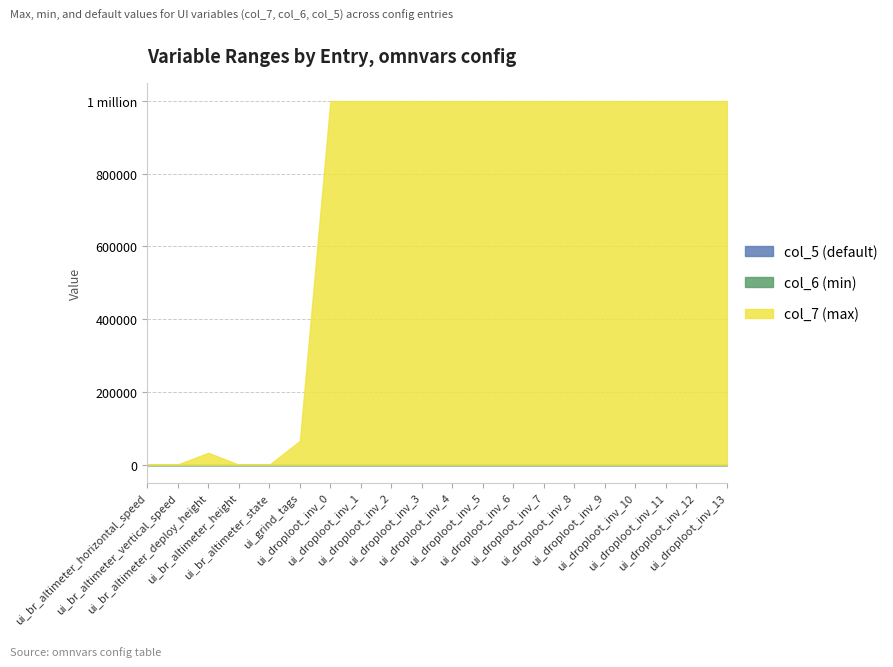

True or false: col_6 (min) and col_7 (max) intersect in this chart.

False